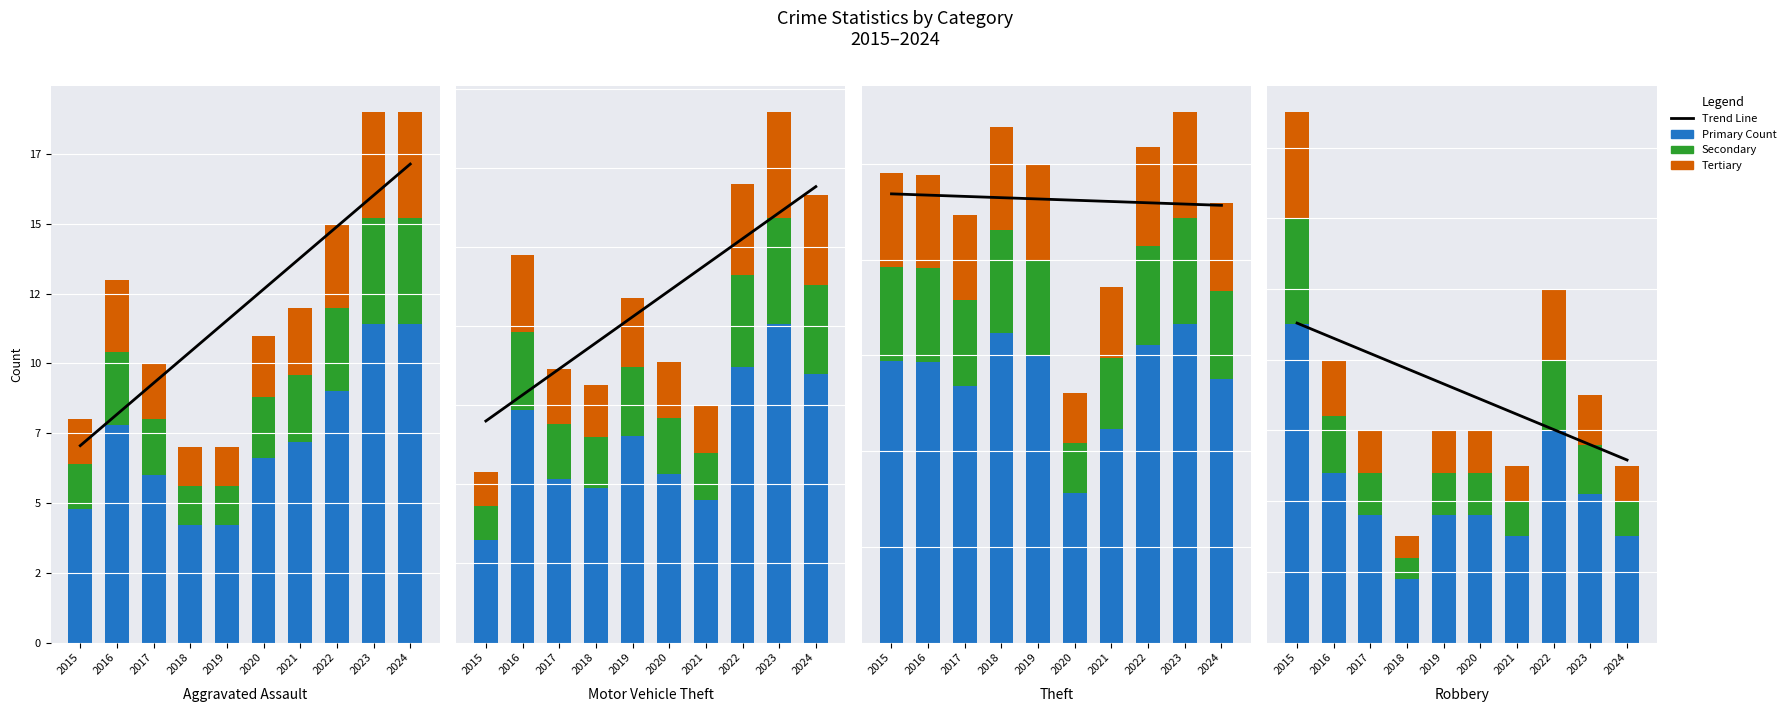

Rank the categories by Secondary value from highest to lowest.

2015, 2022, 2016, 2023, 2017, 2019, 2020, 2021, 2024, 2018